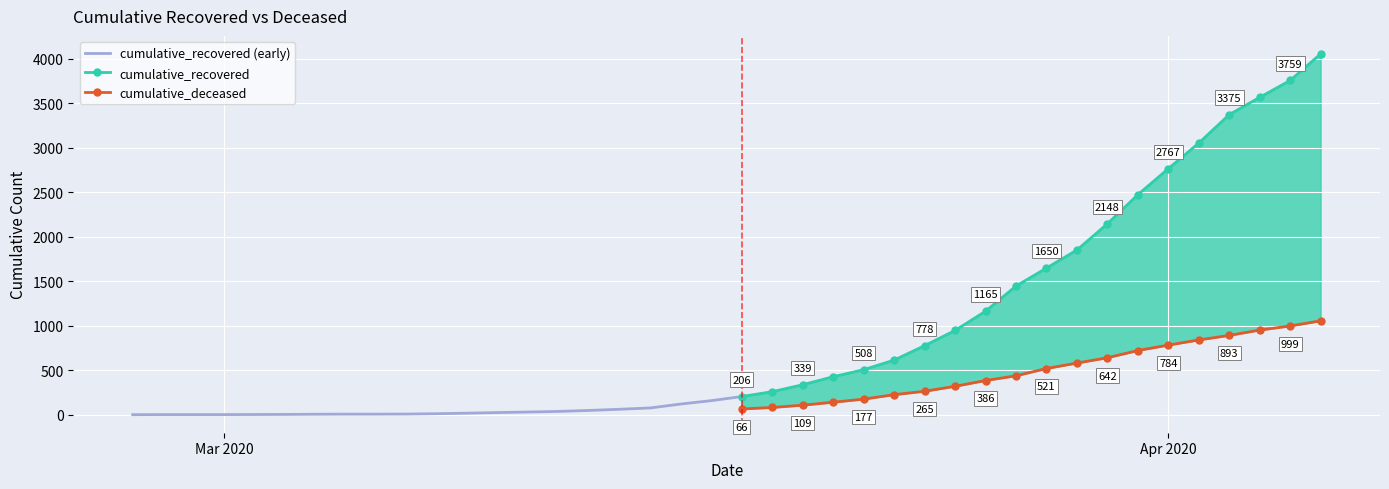

At how many categories does at least one series exceed 3728?

2